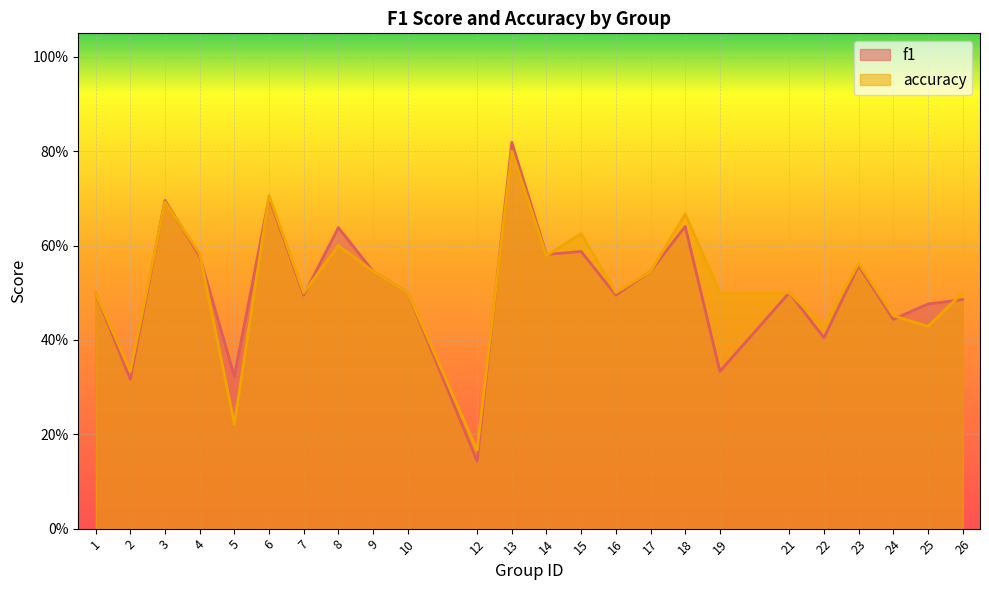

Which series ends up on top after the final intersection of f1 and accuracy?

accuracy